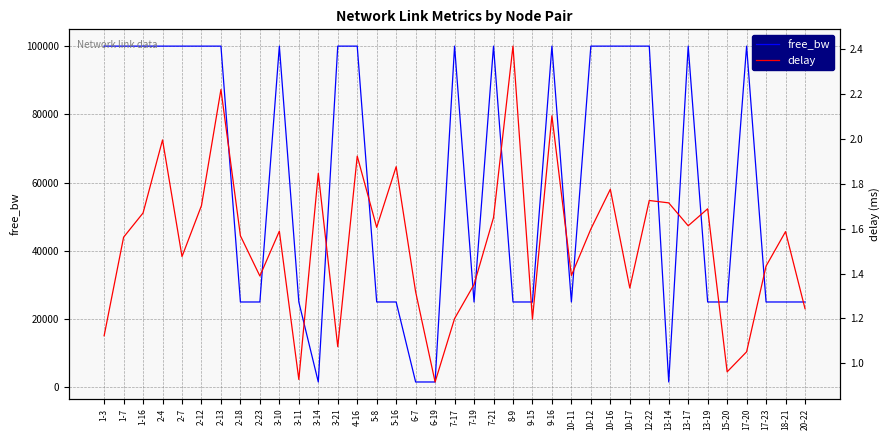

Which category has the highest value in the free_bw series?

2-12